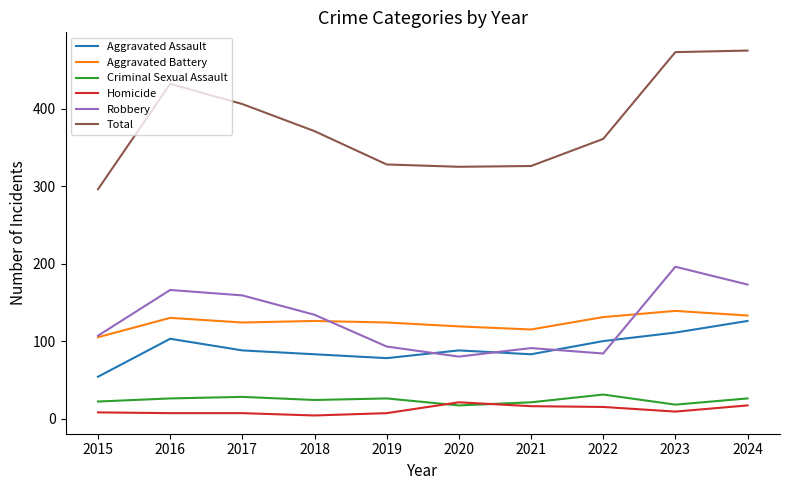

Does the chart display data point markers on the line(s)?

No